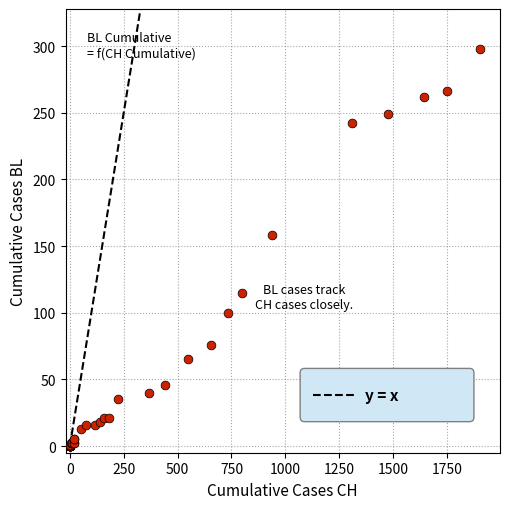

What Y value in the scatter plot is closest to 149?

158